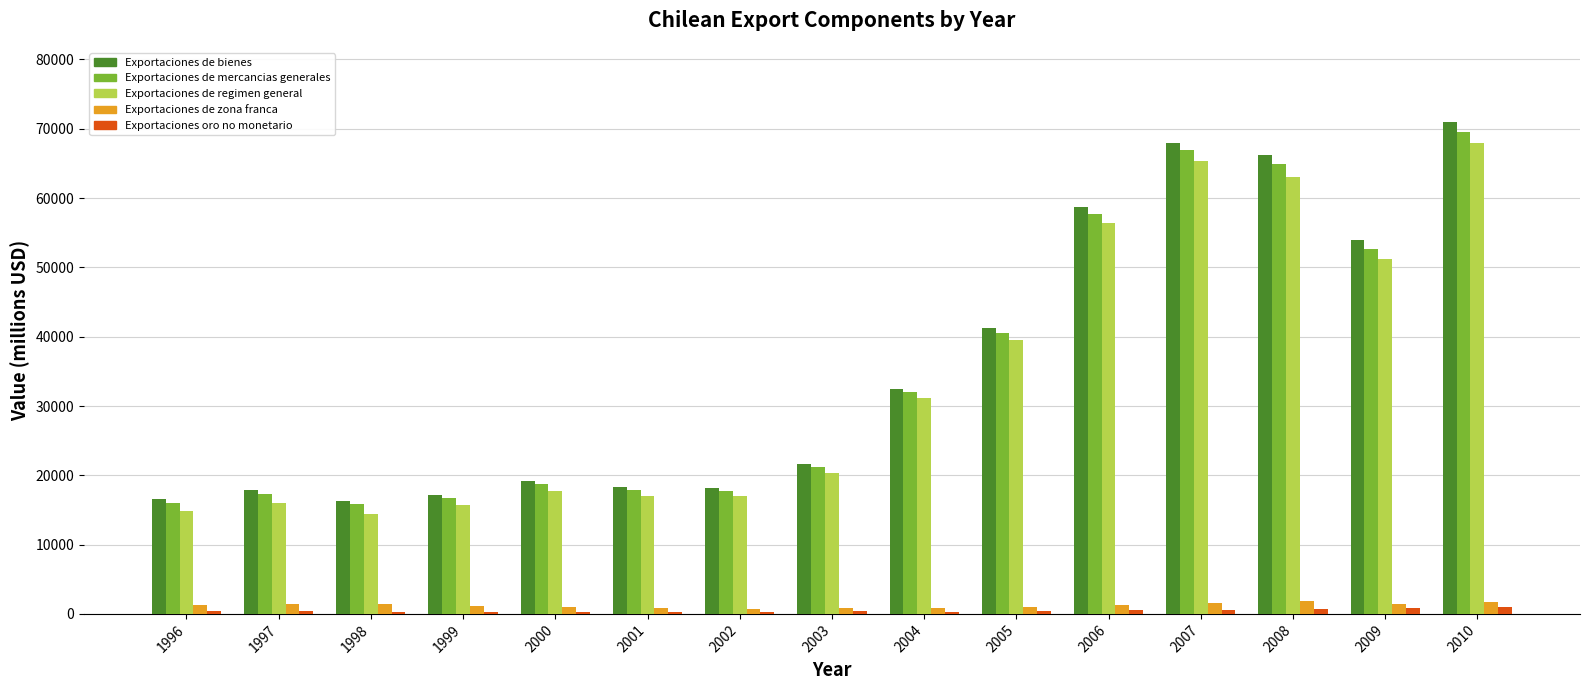

At how many categories does at least one series exceed 31104?

7